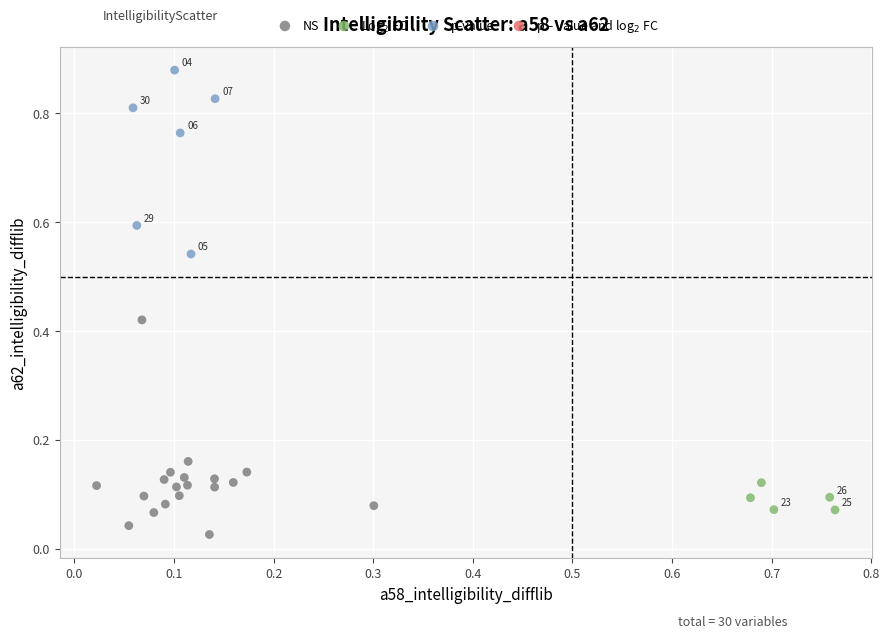

Which series contains the highest Y value?

p-value